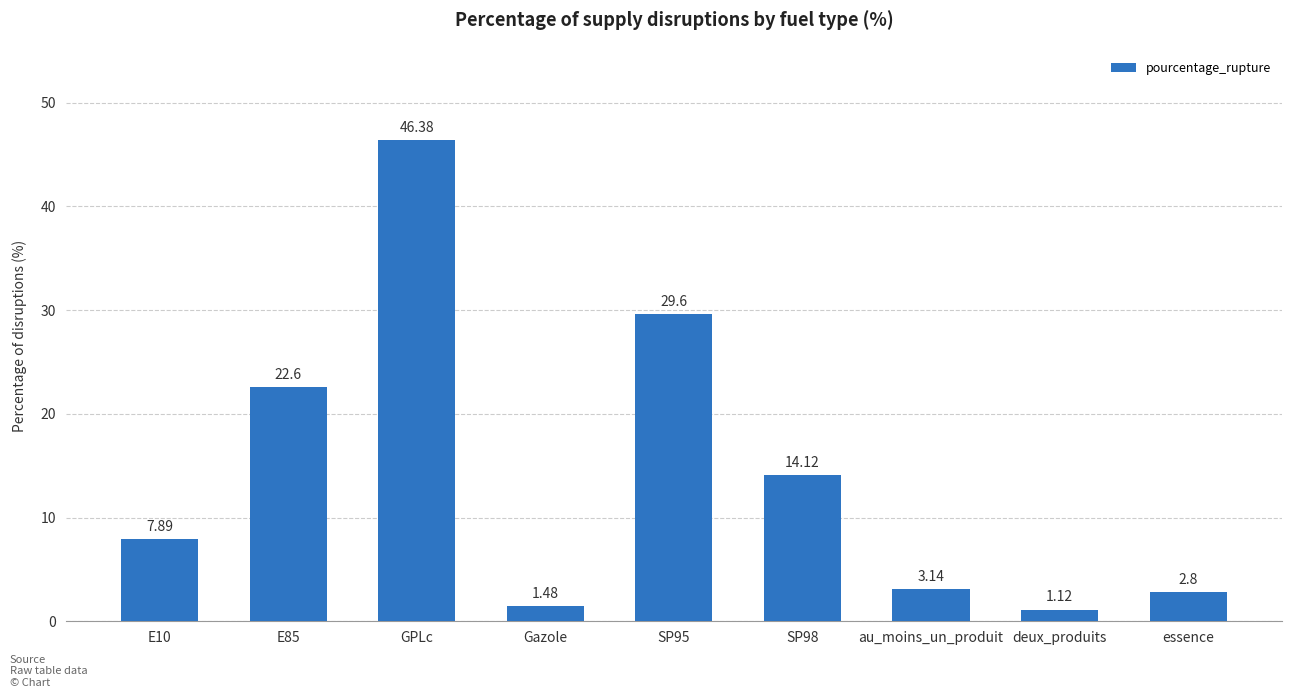

What is the difference between the values at E85 and SP98?

8.5